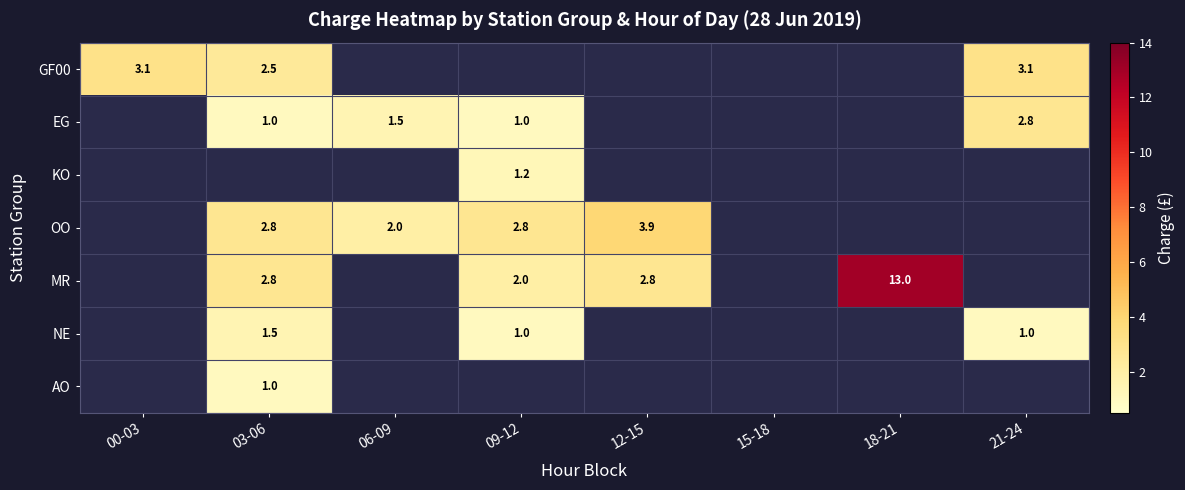

The value of OO at 03-06 is 2.8. True or false?

True